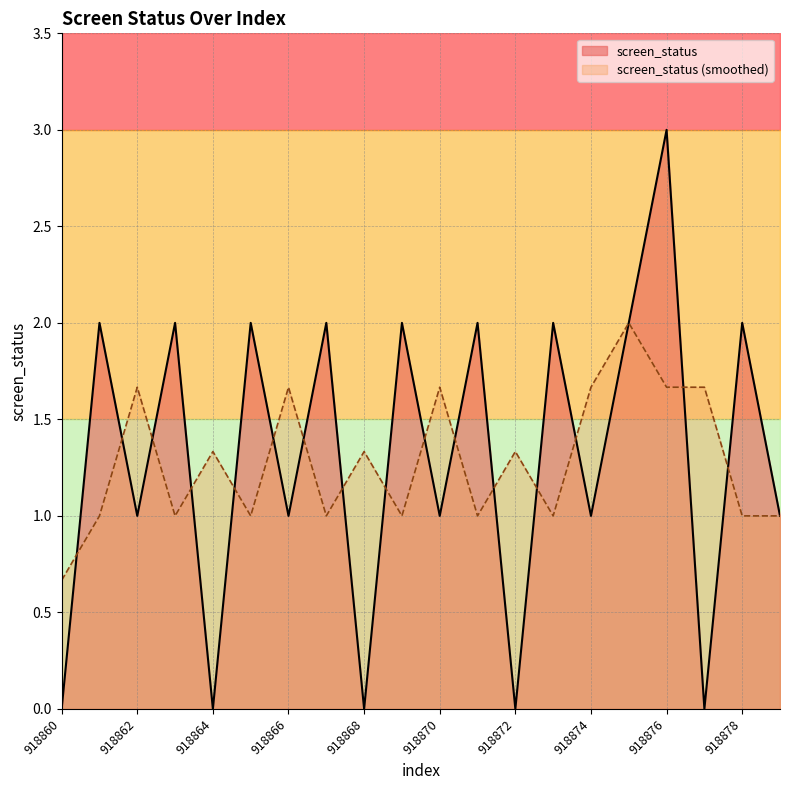

The screen_status (smoothed) series shows 0.6 at 918878. True or false?

False